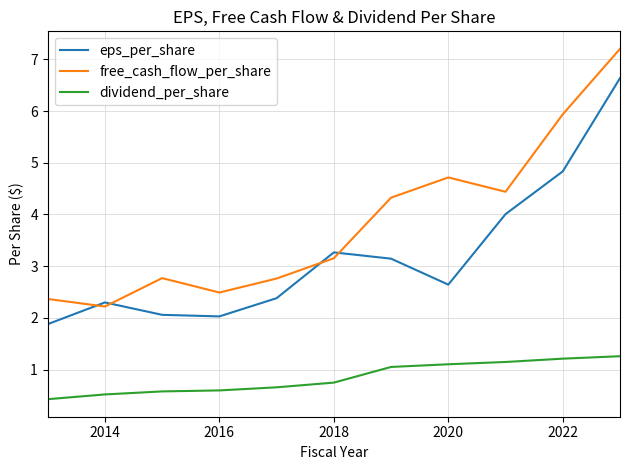

How many intersections are there between eps_per_share and free_cash_flow_per_share?

4